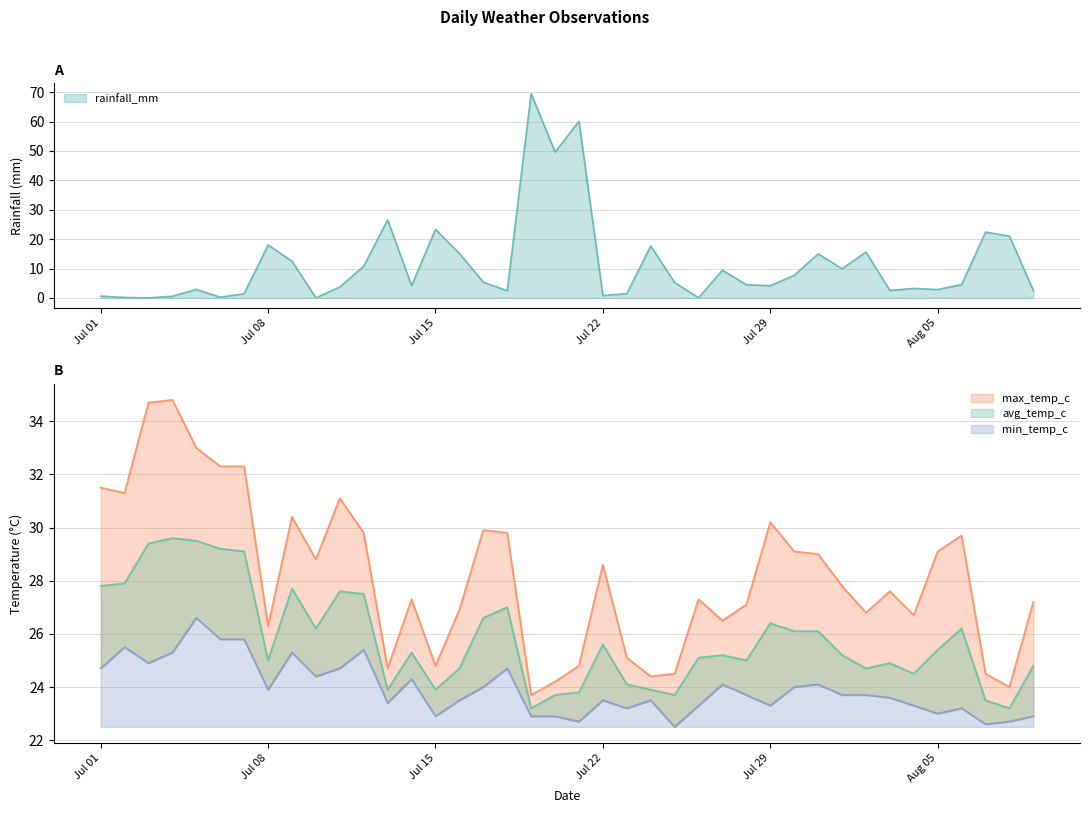

How many data points in min_temp_c are above 23?

31